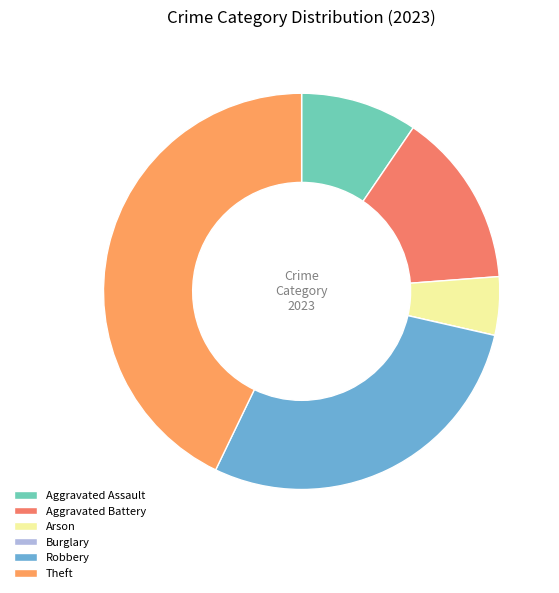

What percentage is the Theft slice, to the nearest percent?

43%